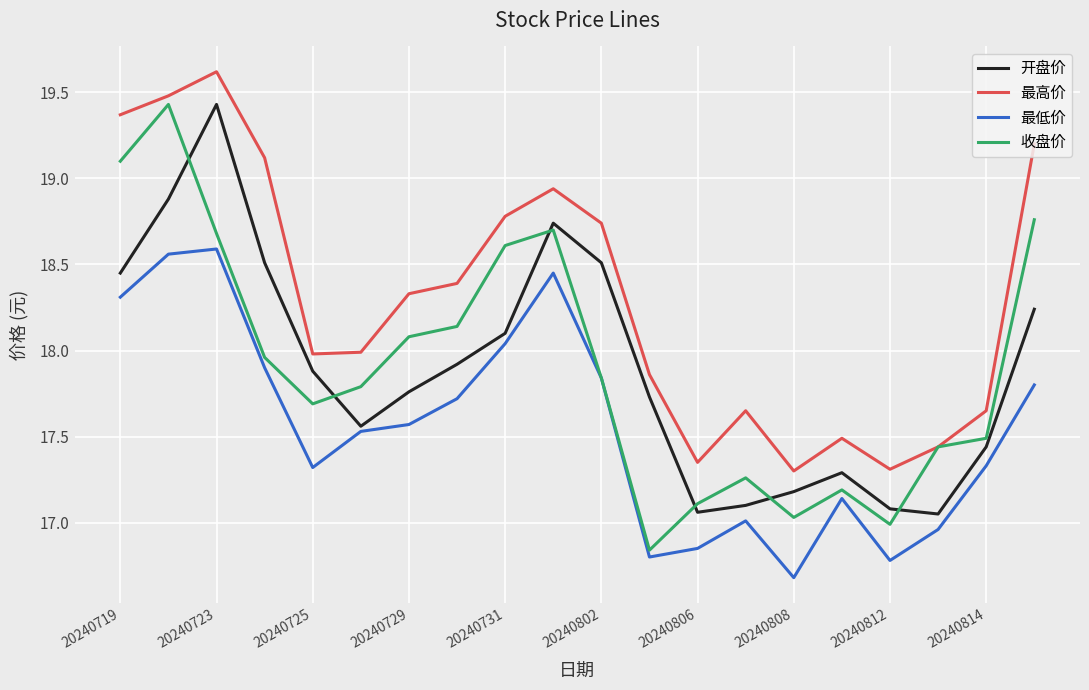

True or false: 开盘价 and 最高价 intersect in this chart.

False